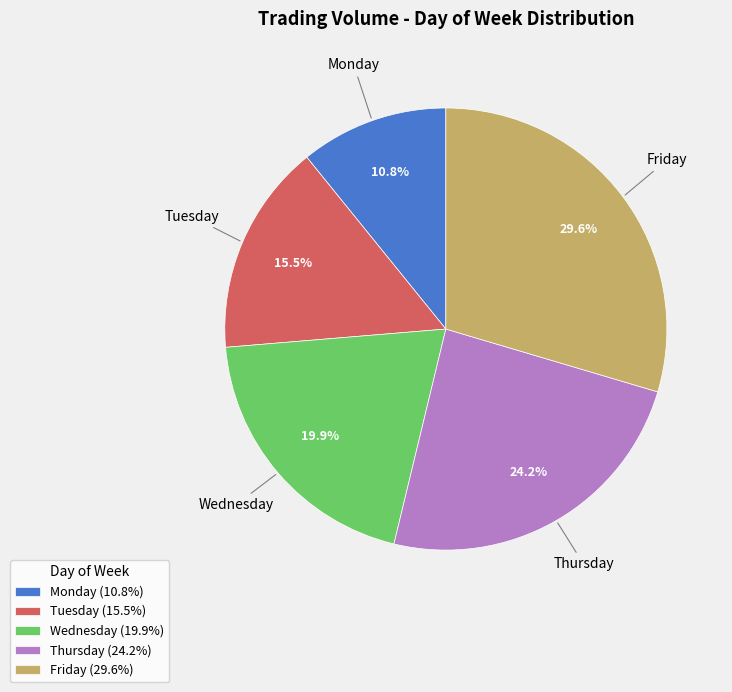

Combined, what portion of the pie is Thursday and Friday?

53.8%